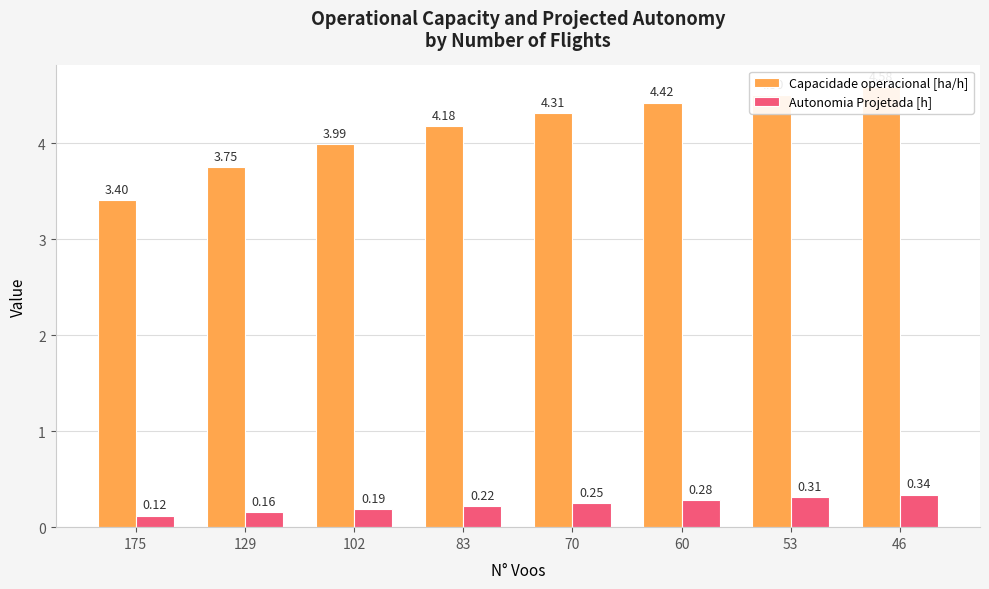

Which category has the highest value in the Autonomia Projetada [h] series?

46